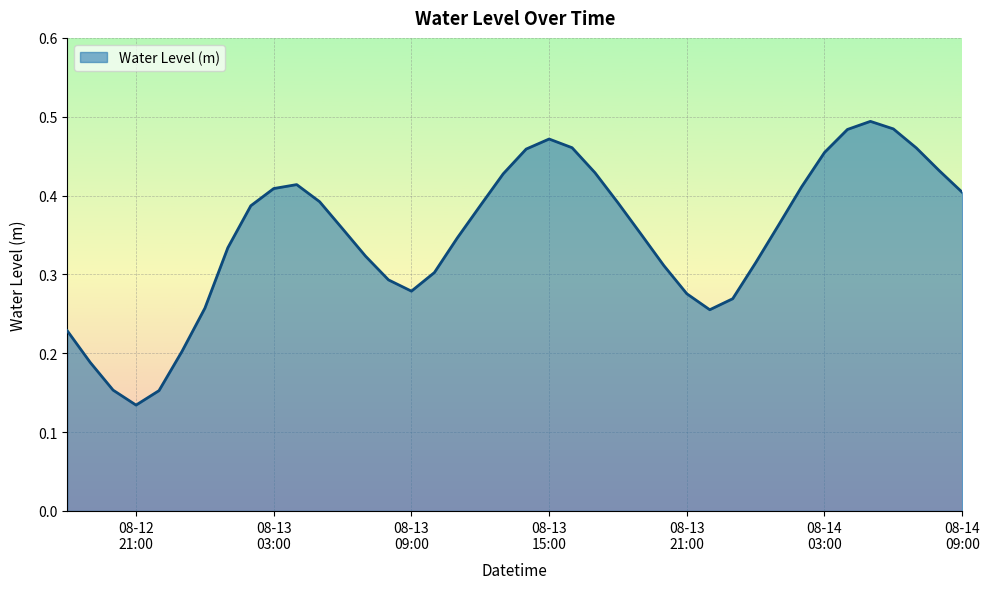

How many values are between 0 and 1?

40